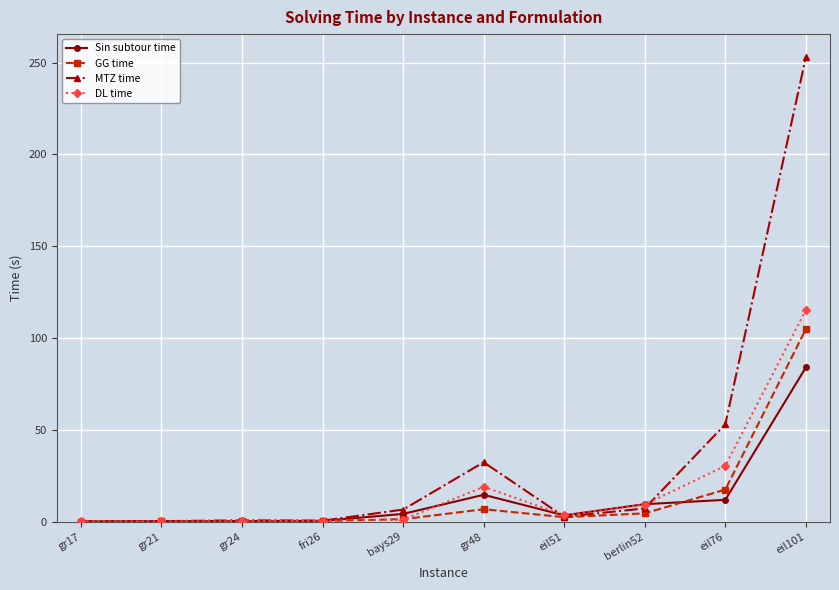

What is the difference between the highest and lowest values at gr17?

0.1